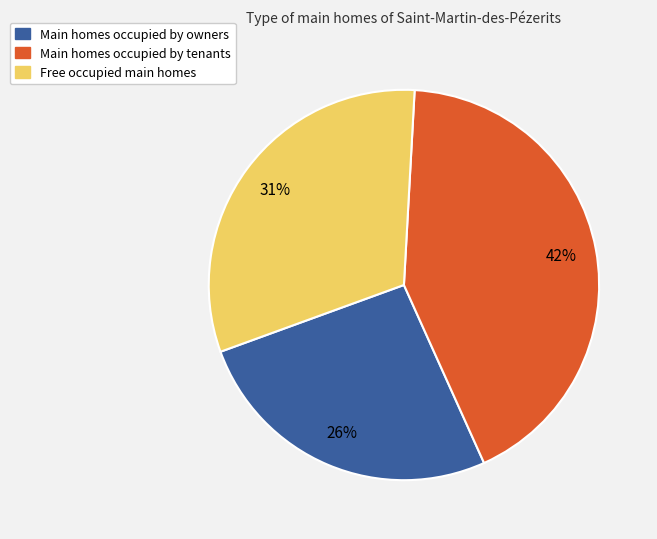

To the nearest percent, what is the average slice percentage?

33%